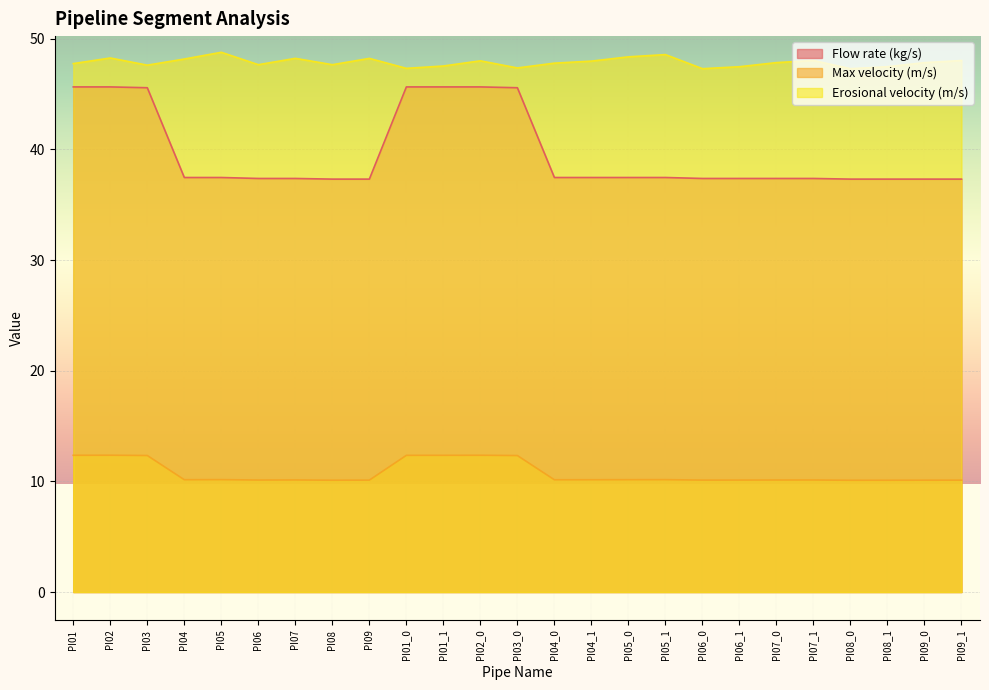

Which label corresponds to the smallest value in the chart?

PI08_0